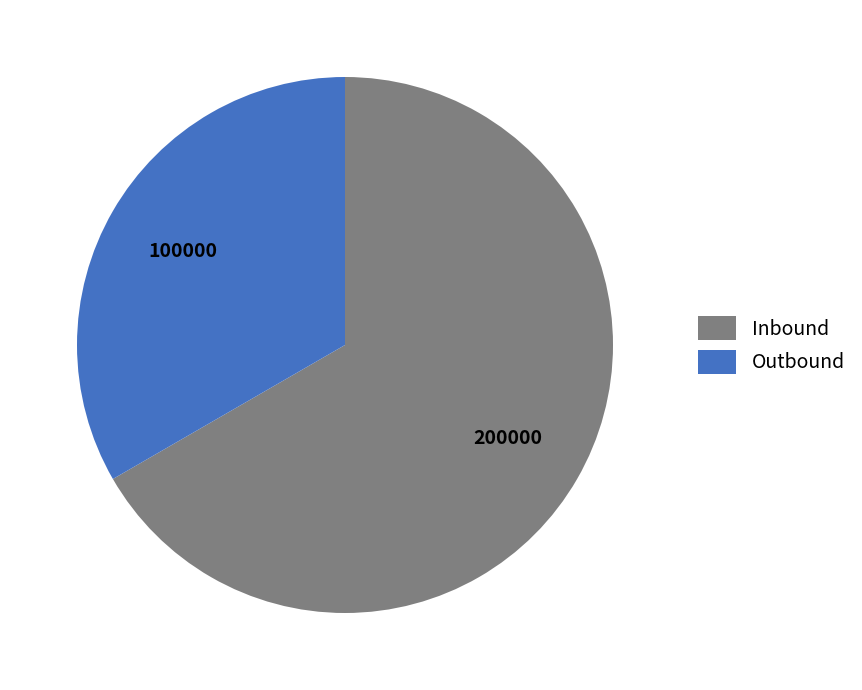

Is it true that Outbound is 42% of the pie?

False